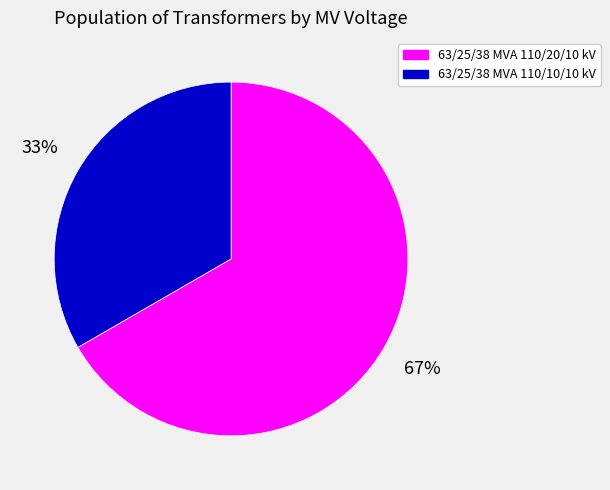

Which category accounts for the majority?

63/25/38 MVA 110/20/10 kV